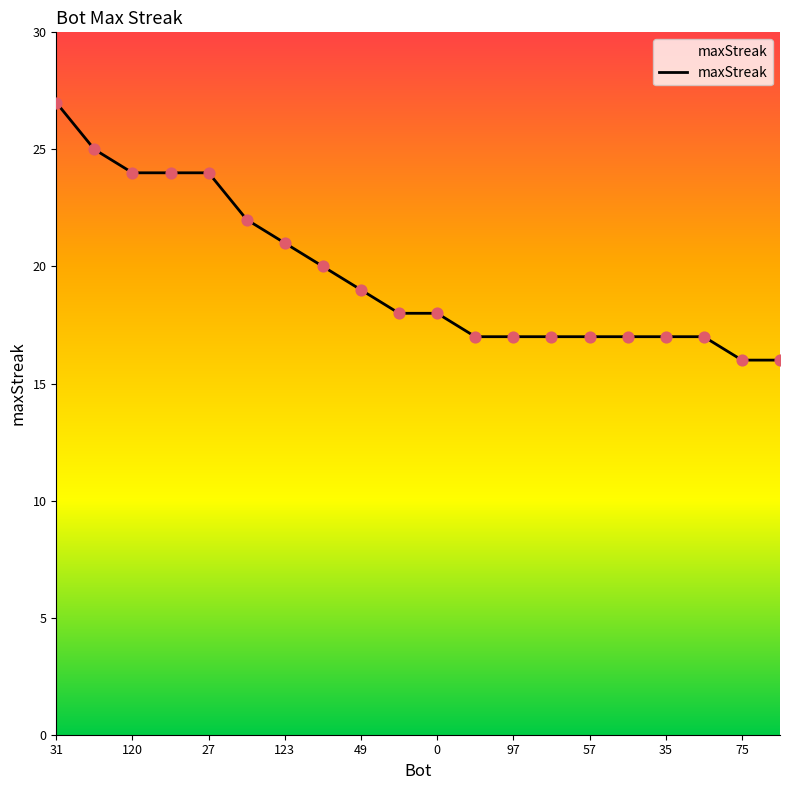

What is the smallest value displayed?

16